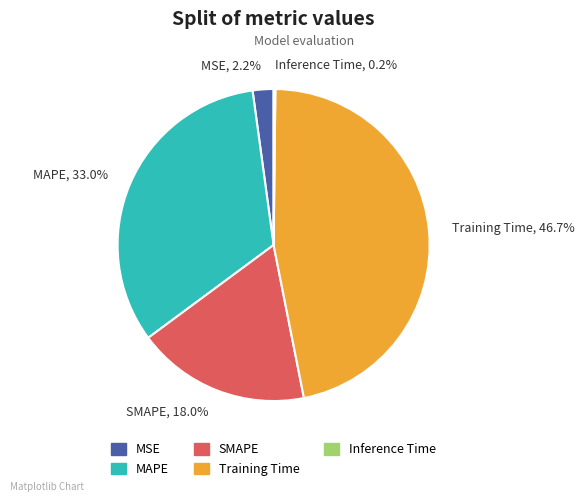

What is the largest slice in the pie chart?

Training Time